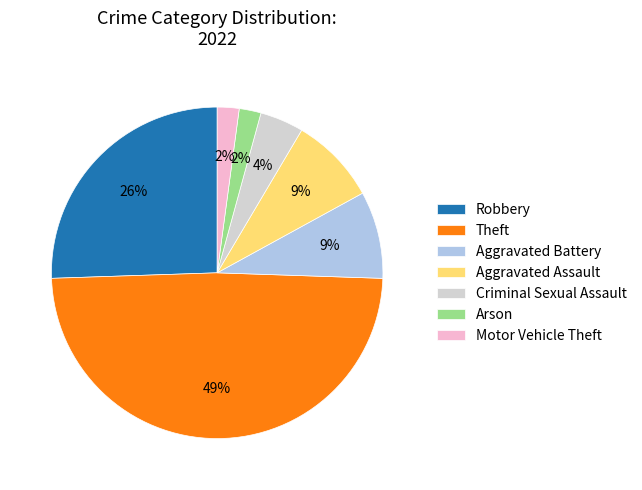

Between Robbery and Criminal Sexual Assault, which is larger?

Robbery